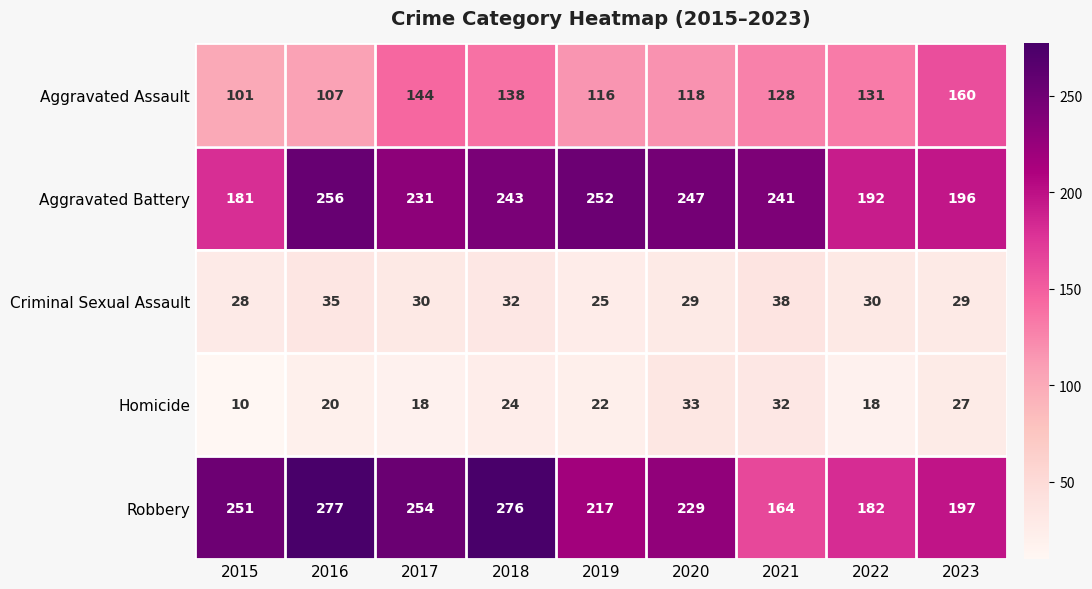

What is the spread (max minus min) of values at 2018?

252